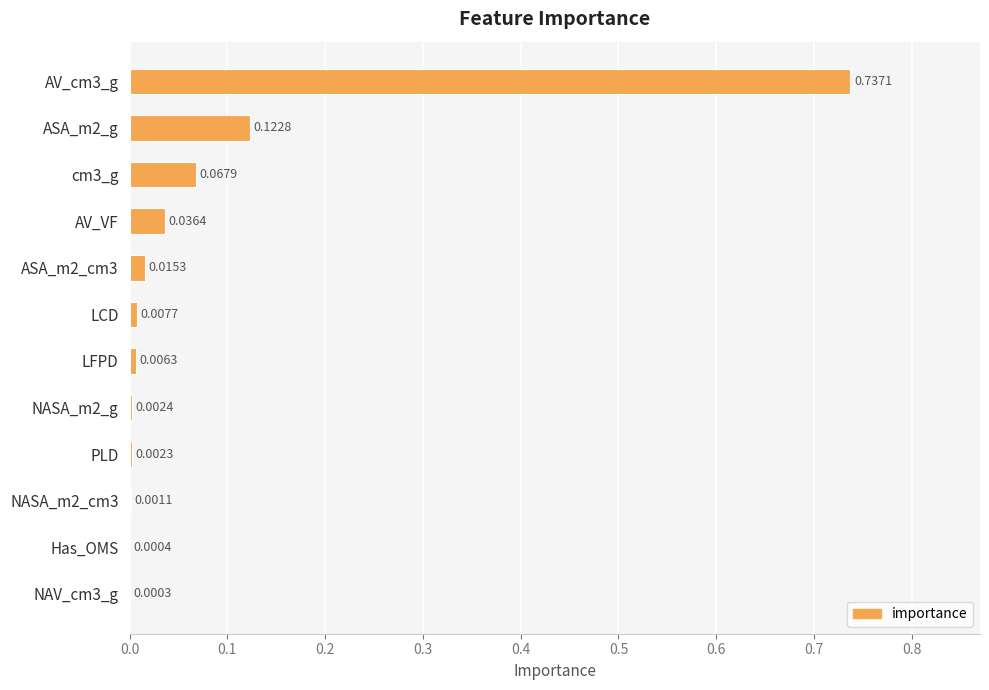

Which has a higher value, LCD or Has_OMS?

LCD